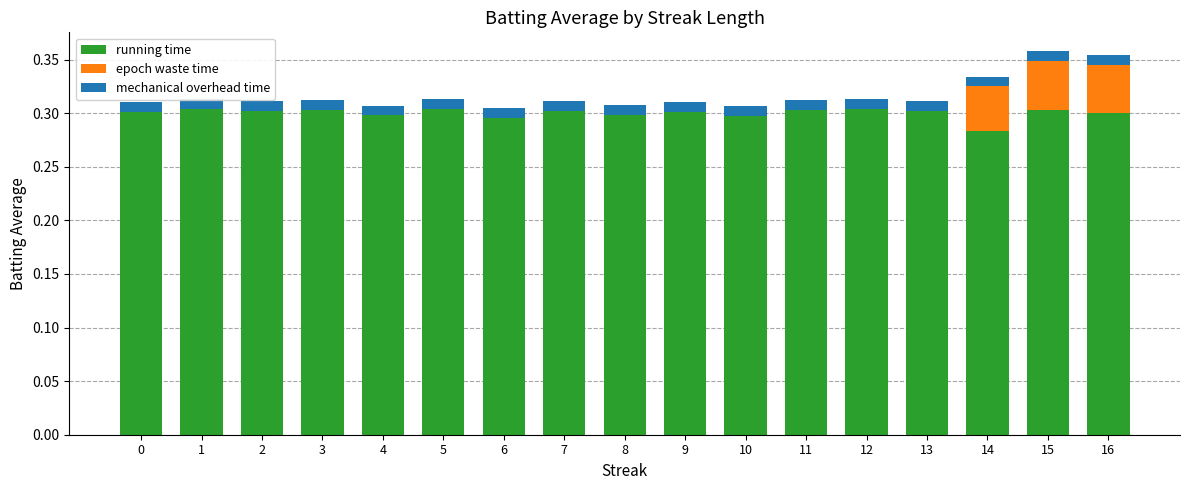

How many positive values does the epoch waste time series have?

3